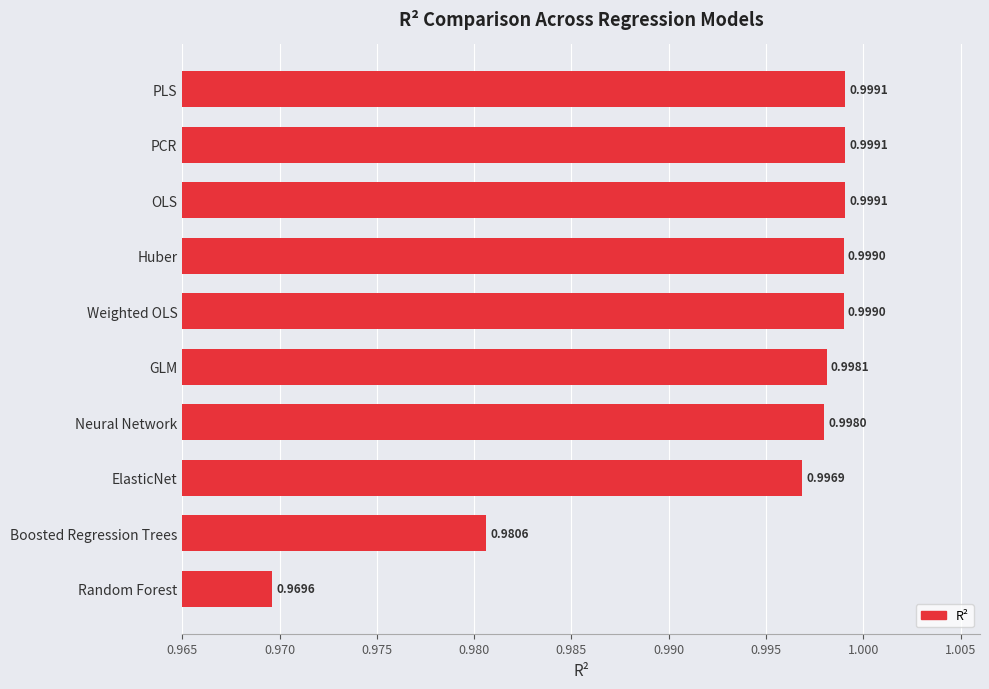

Between ElasticNet and GLM, which is larger?

GLM